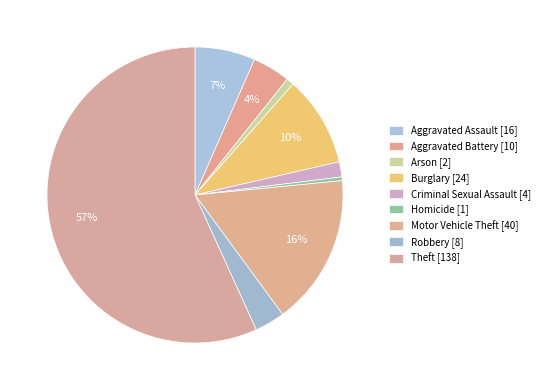

What is the total percentage of Theft and Burglary?

66.7%